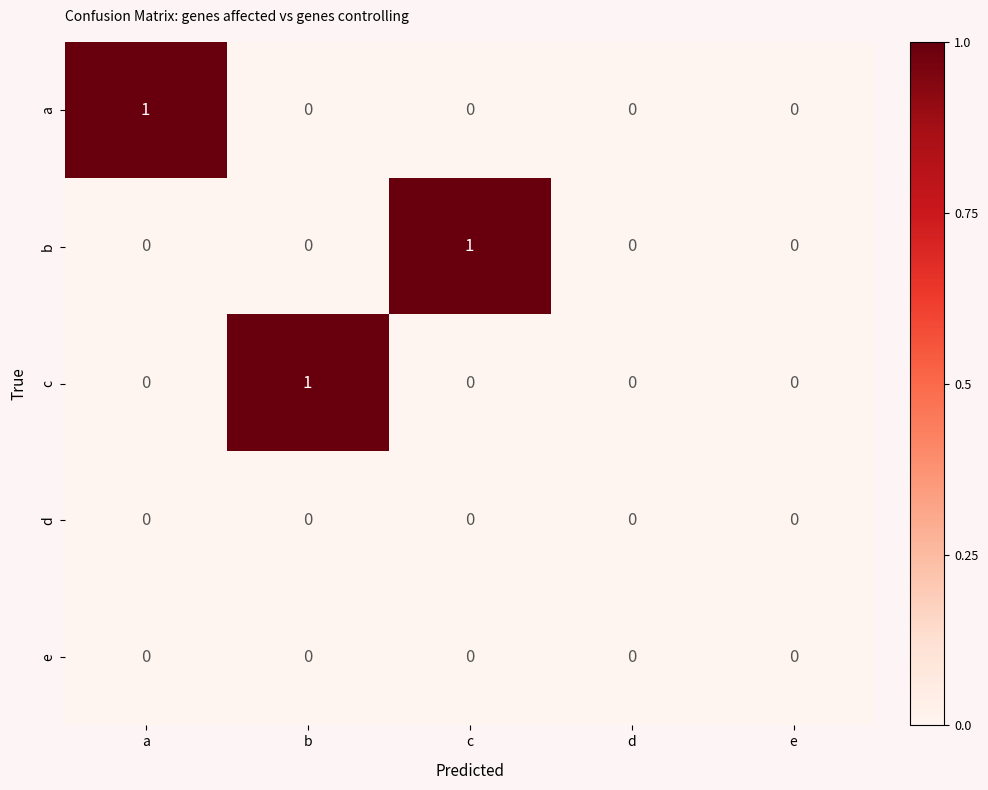

True or false: e has a value of 0 at a.

True